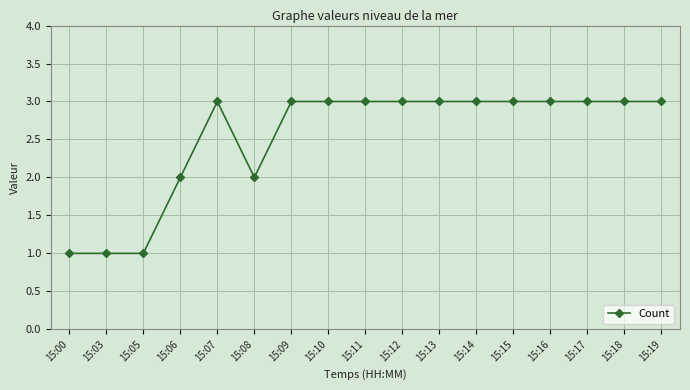

What is the sum of all values?

43